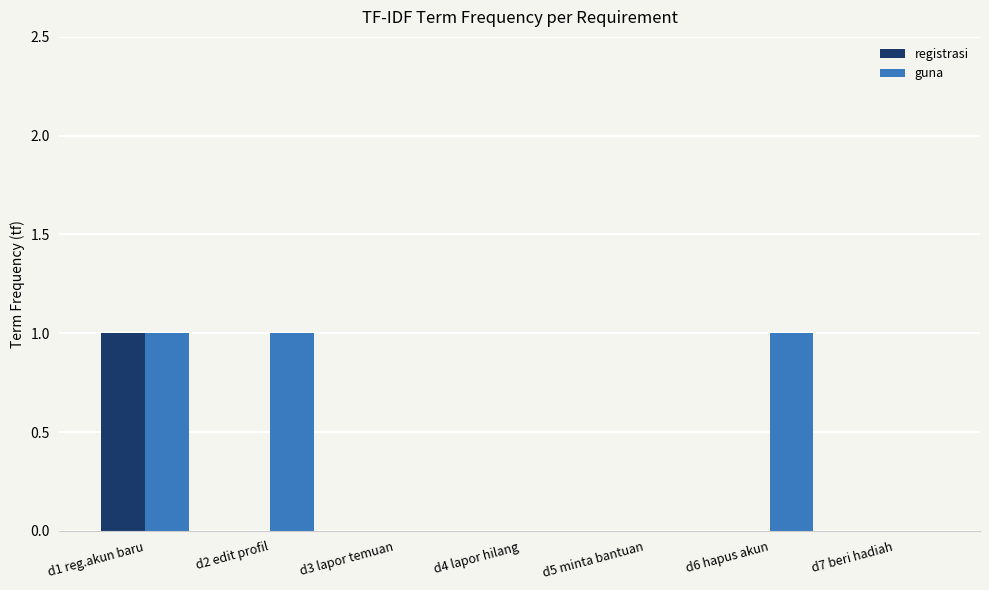

What is the sum of all guna values?

3